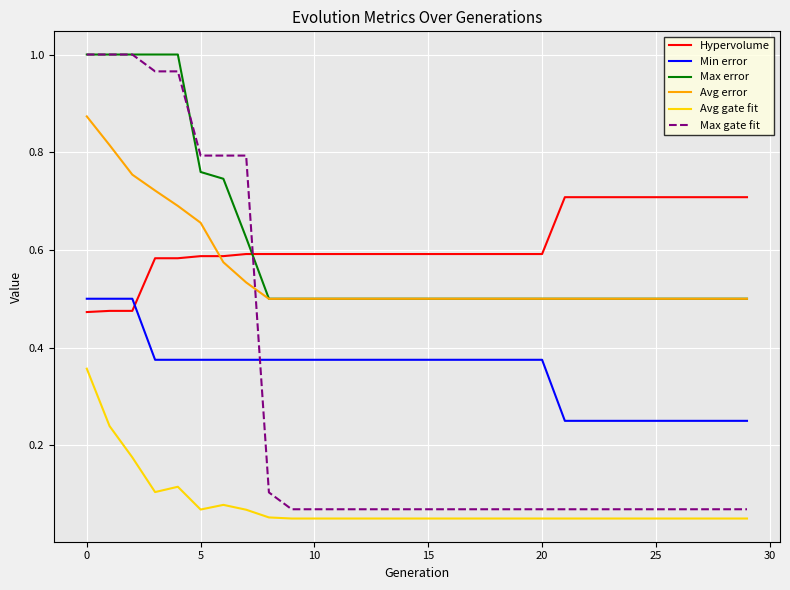

How many lines are shown in the chart?

6